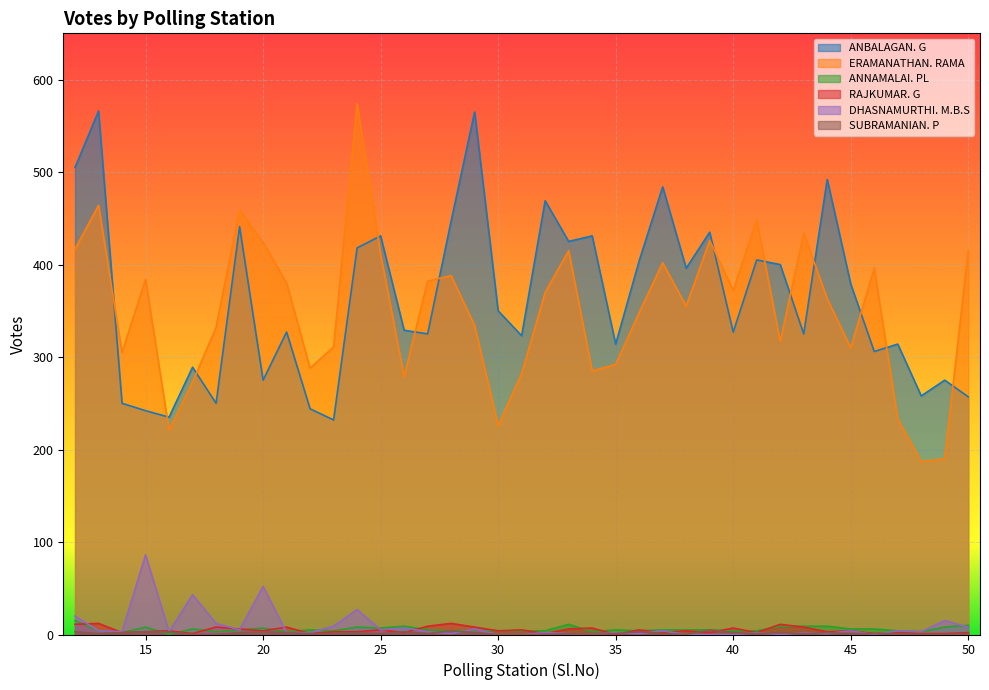

What is the average value of the DHASNAMURTHI. M.B.S series?

9